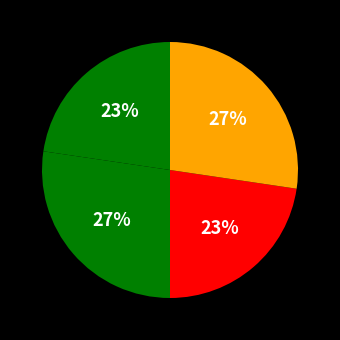

How many segments does this pie chart have?

4